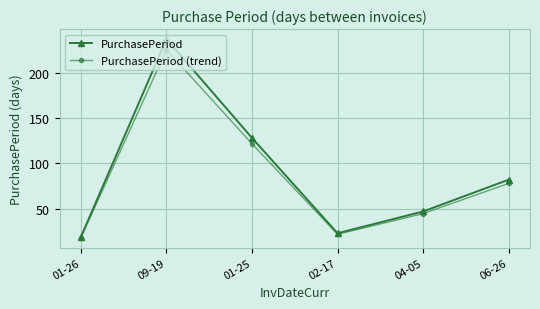

Which series has the widest spread of values?

PurchasePeriod